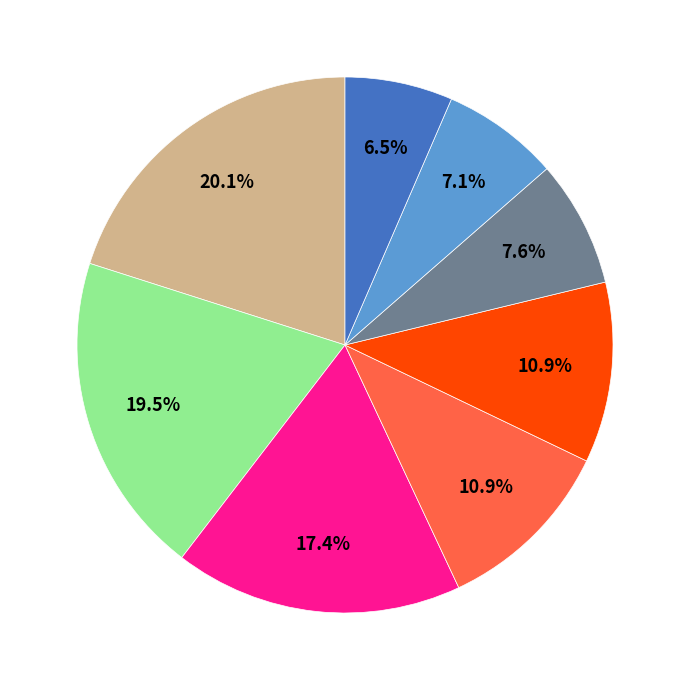

Is there a majority slice in this chart?

No